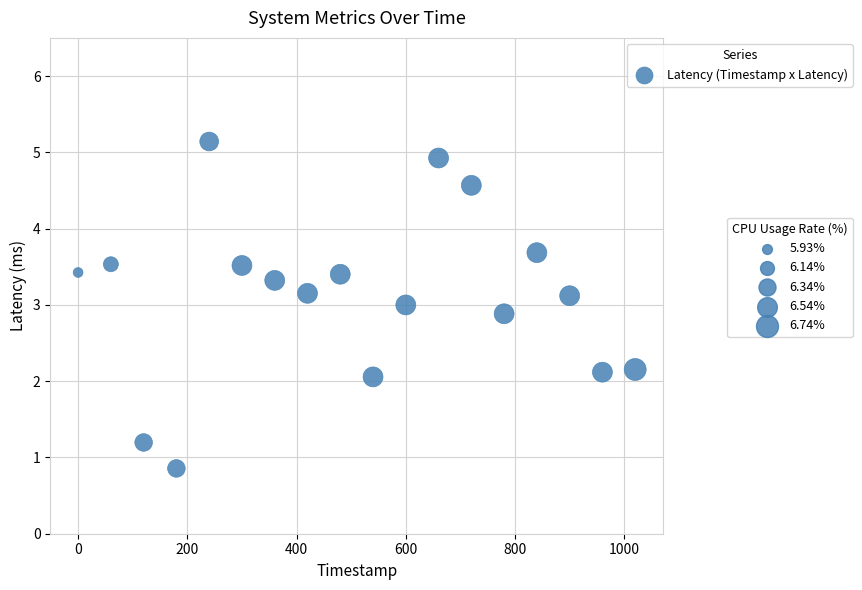

What is the range of Y values (max minus min)?

4.3